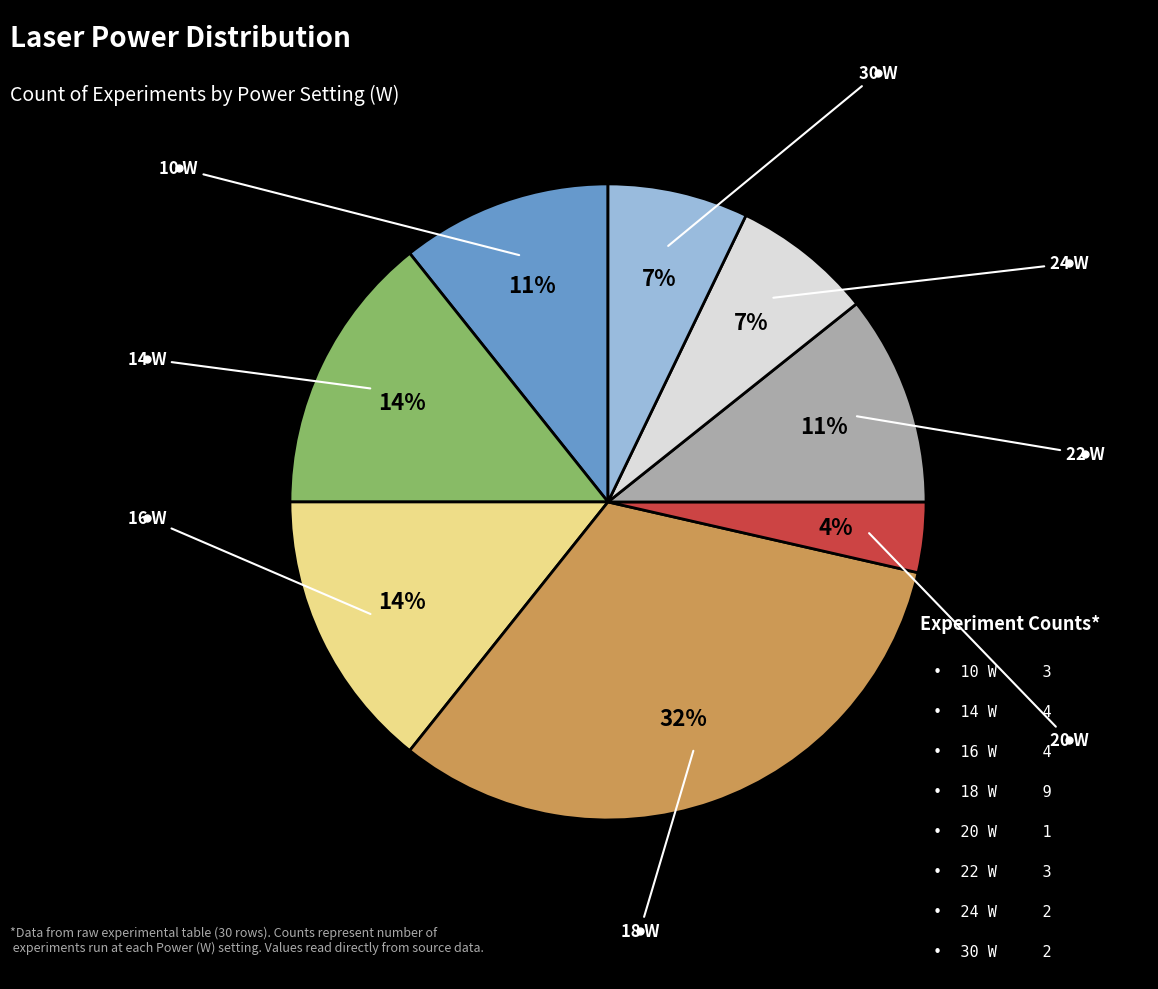

Is there a majority slice in this chart?

No